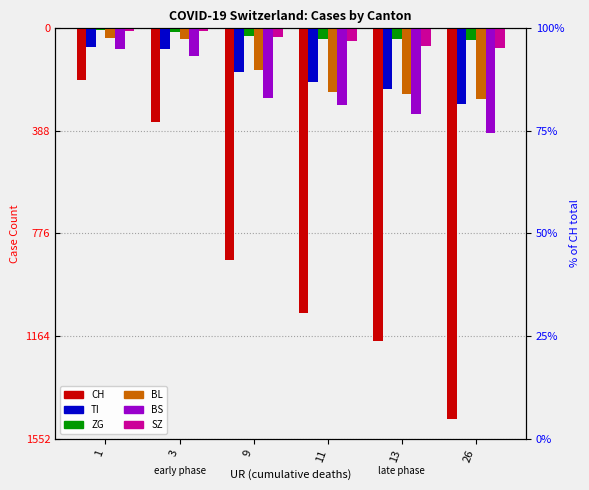

The value of SZ at 1 is -3. True or false?

False